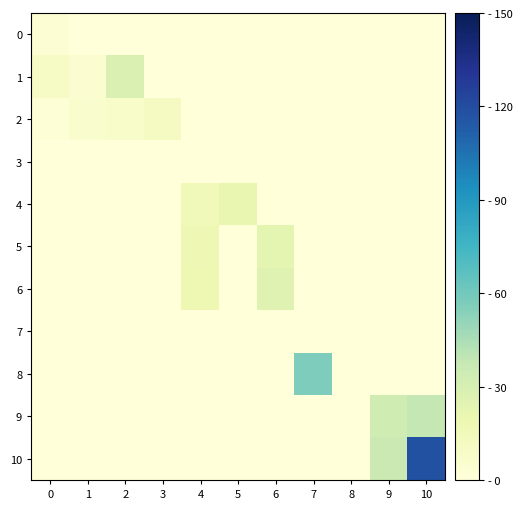

What is the difference between the highest and lowest values at 5?

20.9